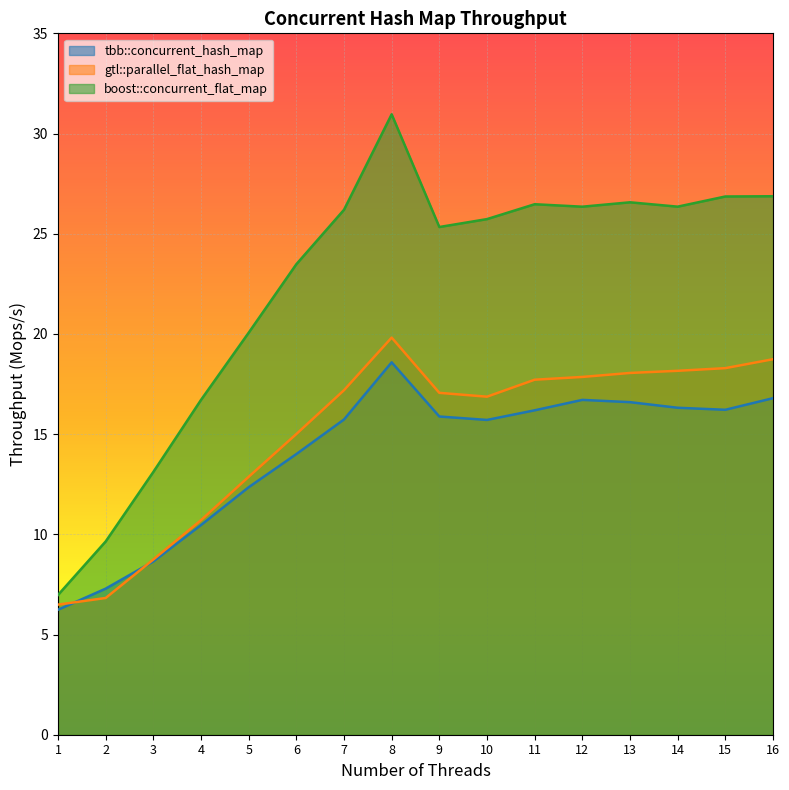

Between 1 and 7, which series saw the biggest shift?

boost::concurrent_flat_map